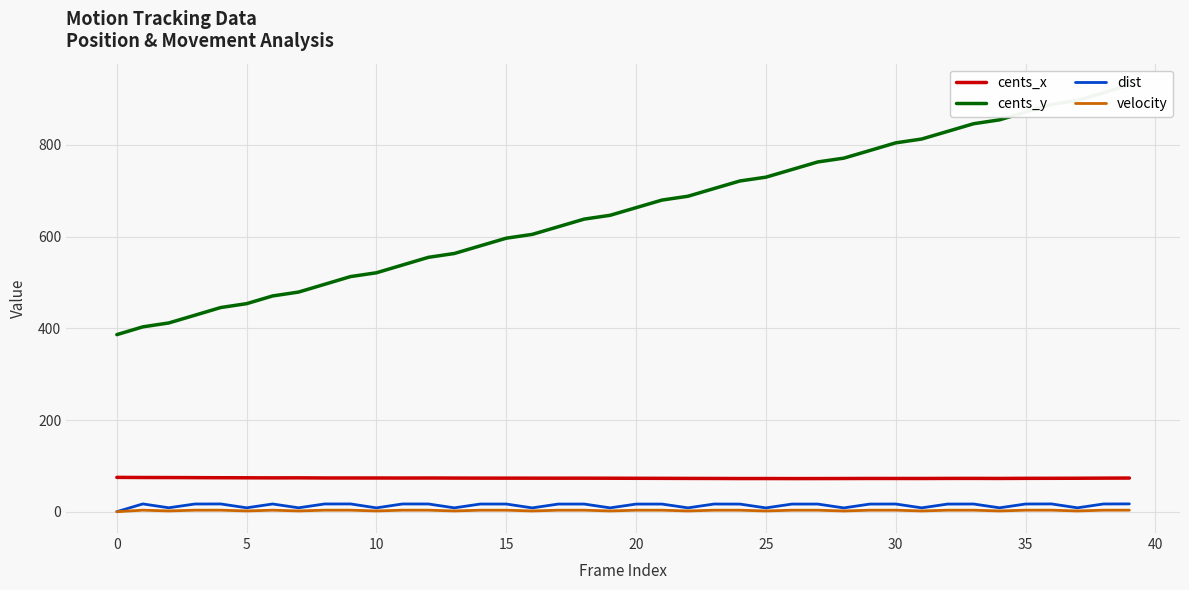

What is the difference between the maximum and minimum values in the cents_x series?

2.6